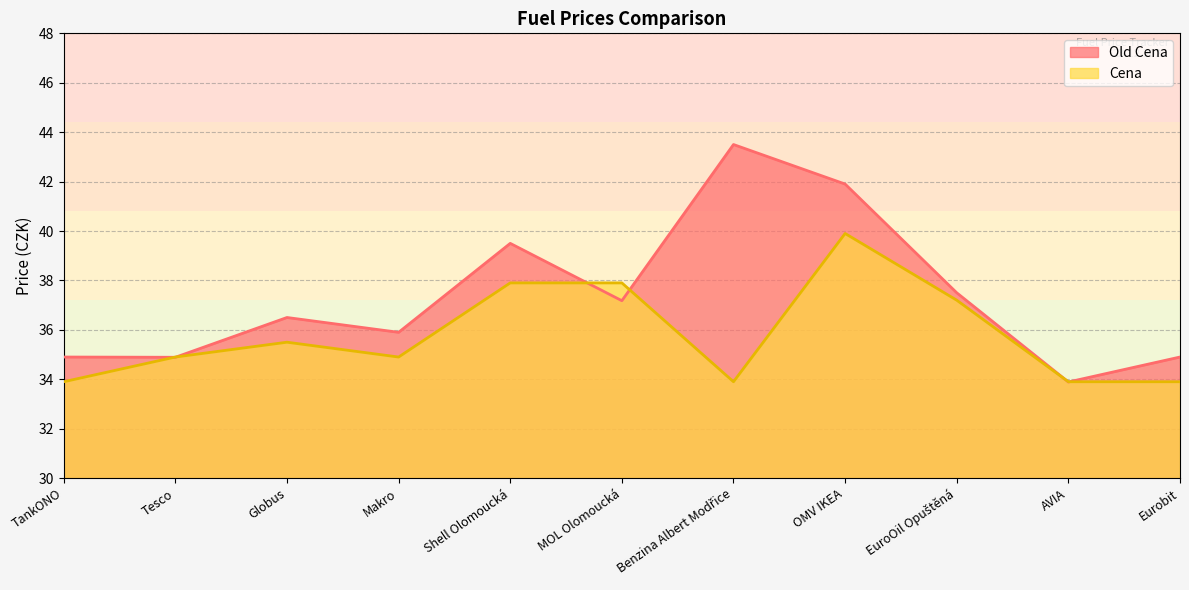

What is the label of the 3rd point from the left?

Globus